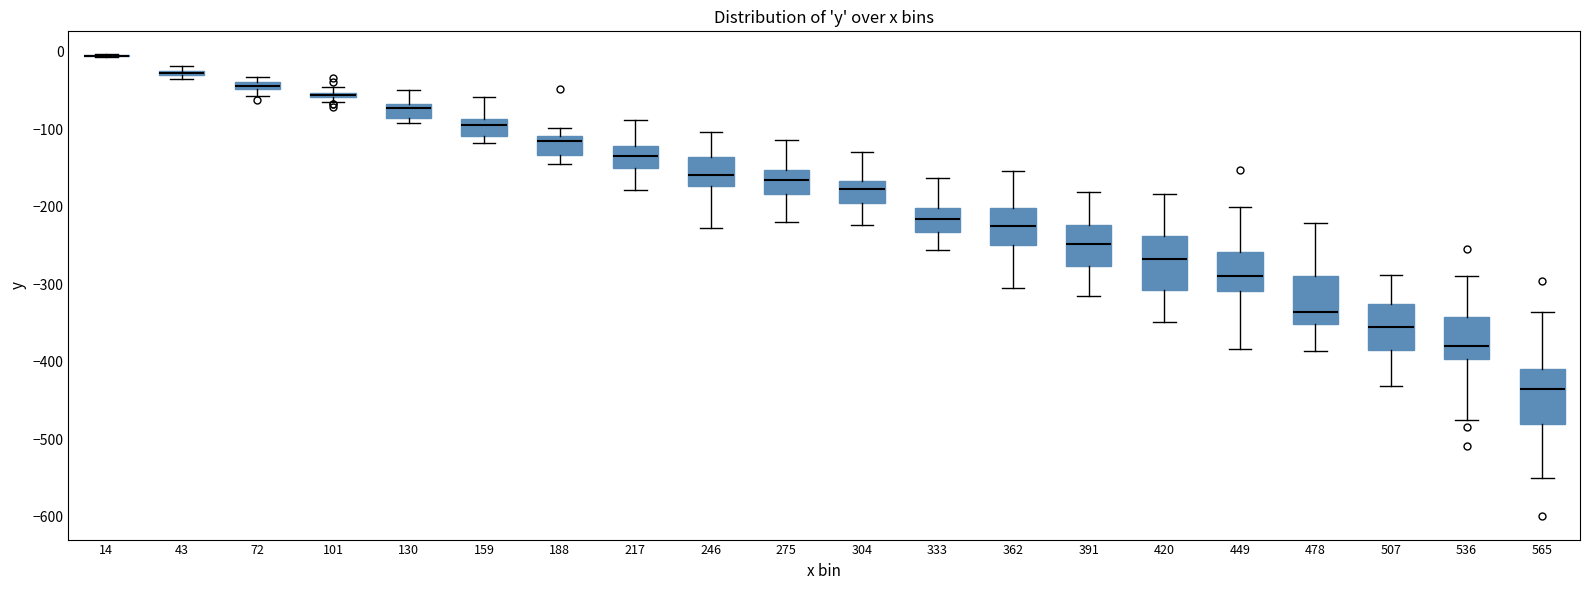

Where does the upper whisker of the box at x = 565 end on the y-axis? The values are not printed on the chart, so give them approximately, as read against the axis.

-340